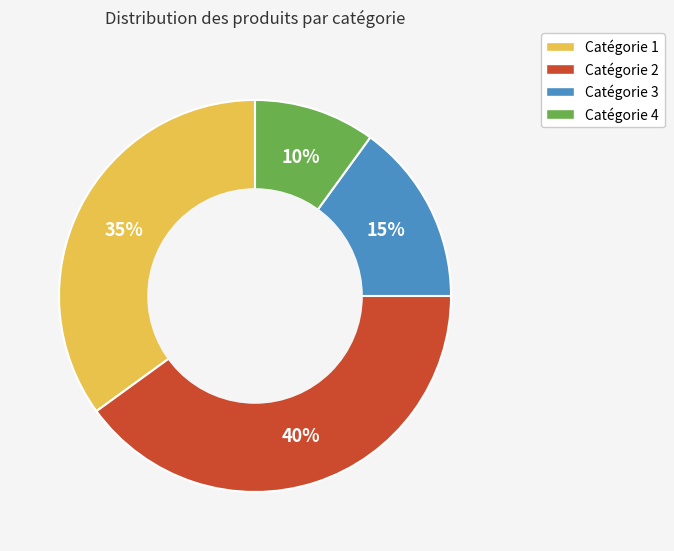

To the nearest percent, what is the difference between the Catégorie 3 and Catégorie 4 slice percentages?

5%